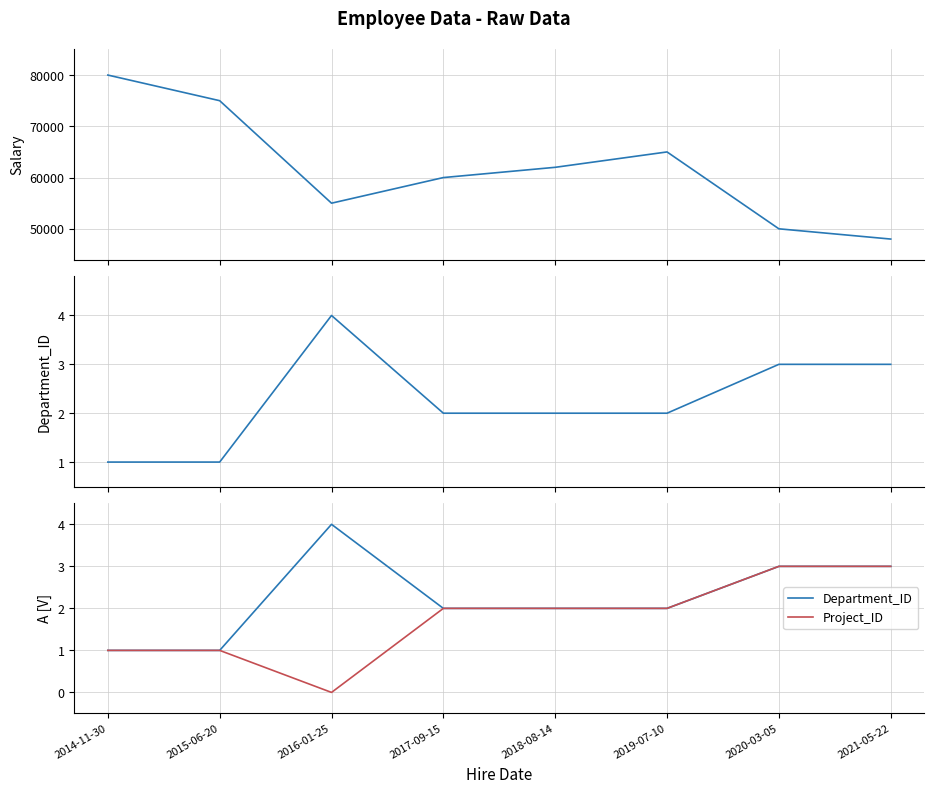

Between 2021-05-22 and 2018-08-14, which is larger?

2018-08-14